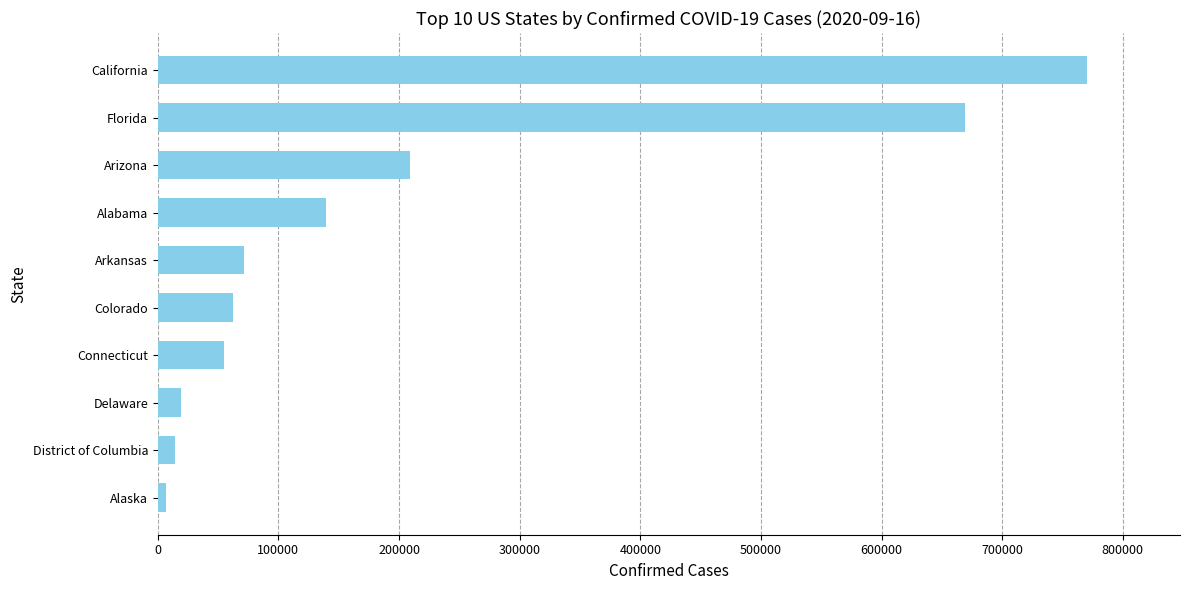

How many data points are less than 71497?

5